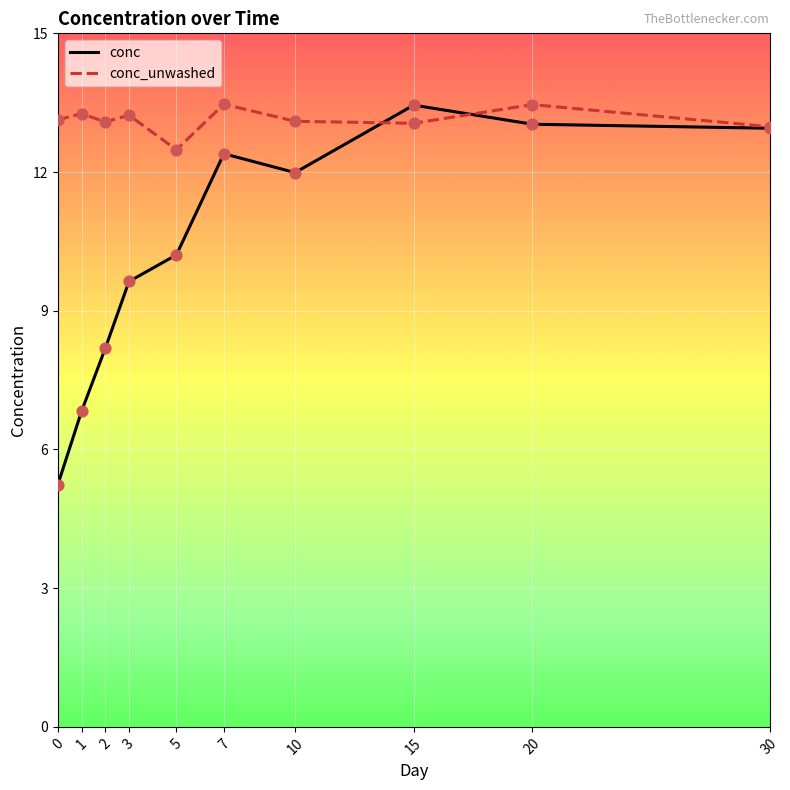

Which series reaches the minimum Y coordinate?

conc